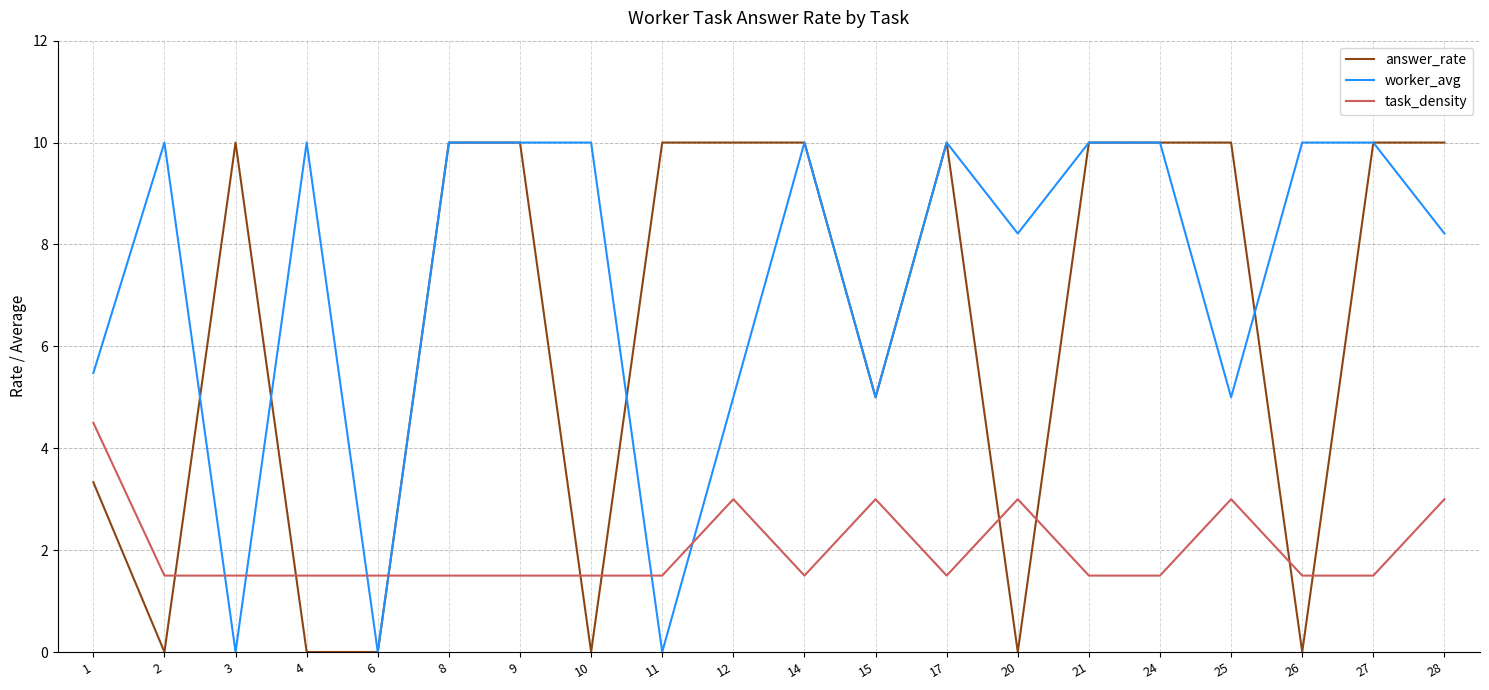

The worker_avg series shows 8.2 at 28. True or false?

True